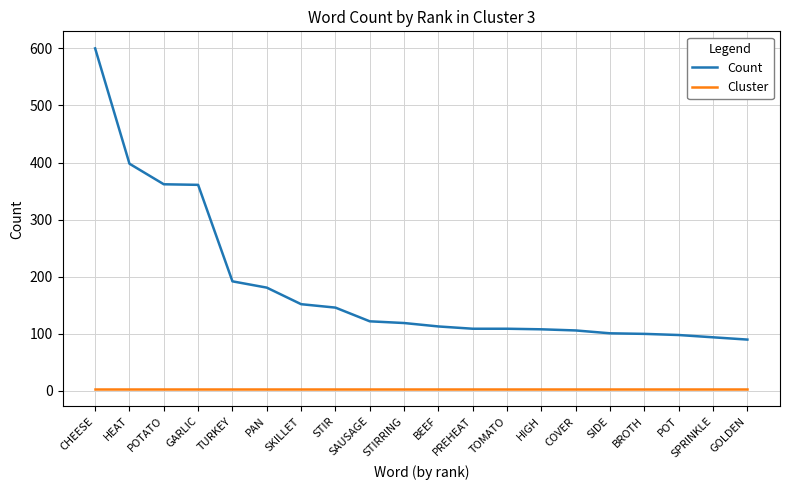

Which series has the largest total across all categories?

Count